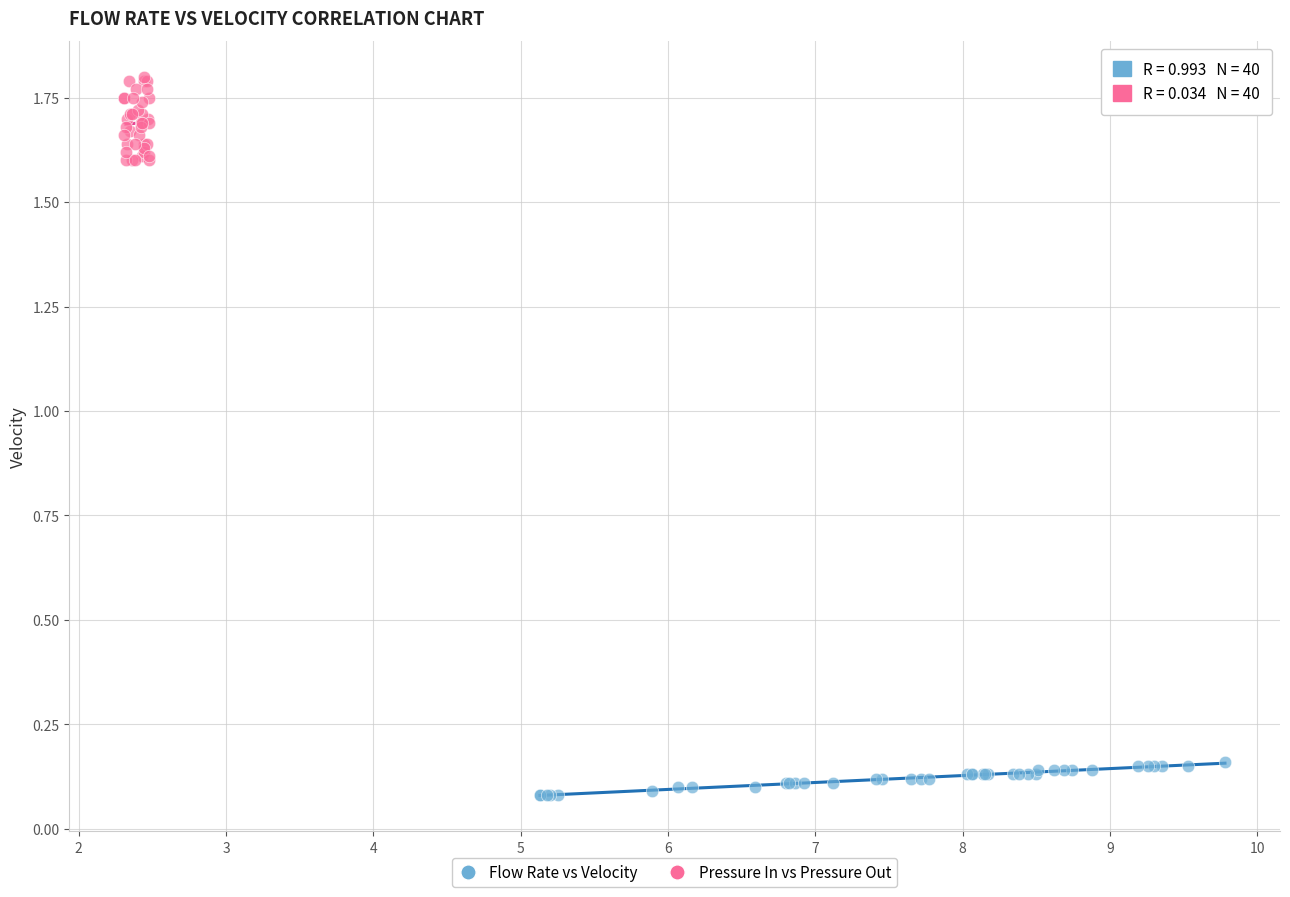

Which series contains the highest Y value?

Pressure In vs Pressure Out